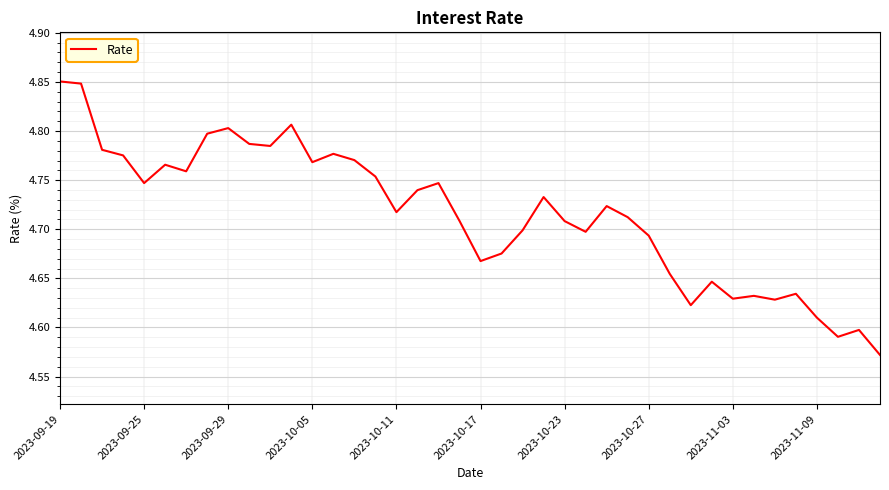

What is the difference between the maximum and minimum values?

0.3